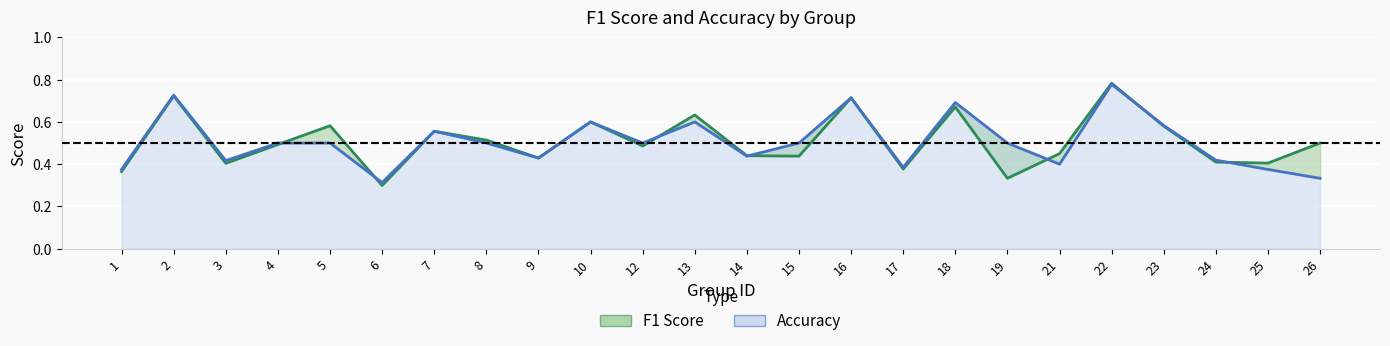

What is the total value across all series at 10?

1.2